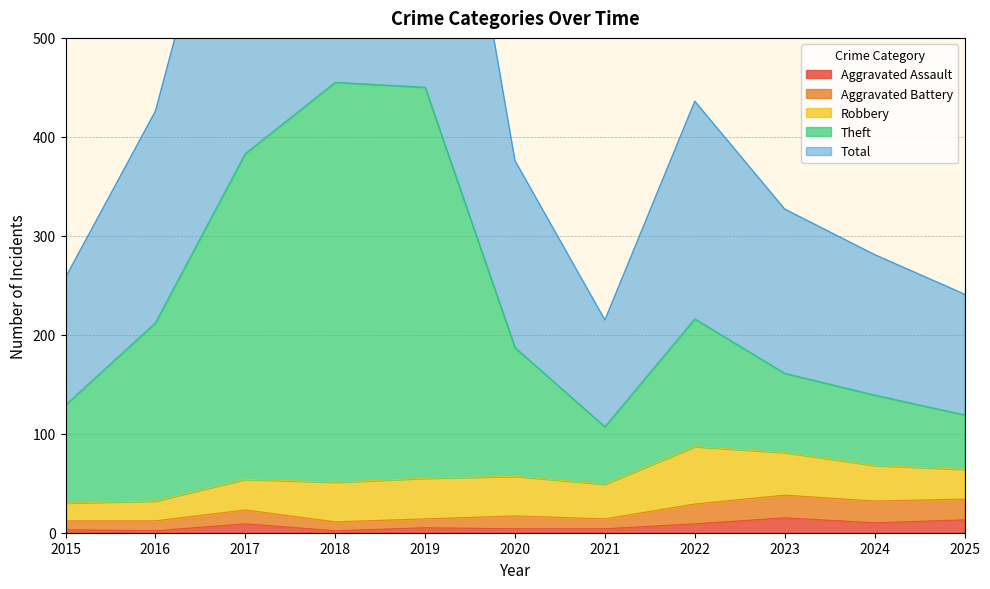

True or false: Total and Aggravated Battery cross at least once.

False